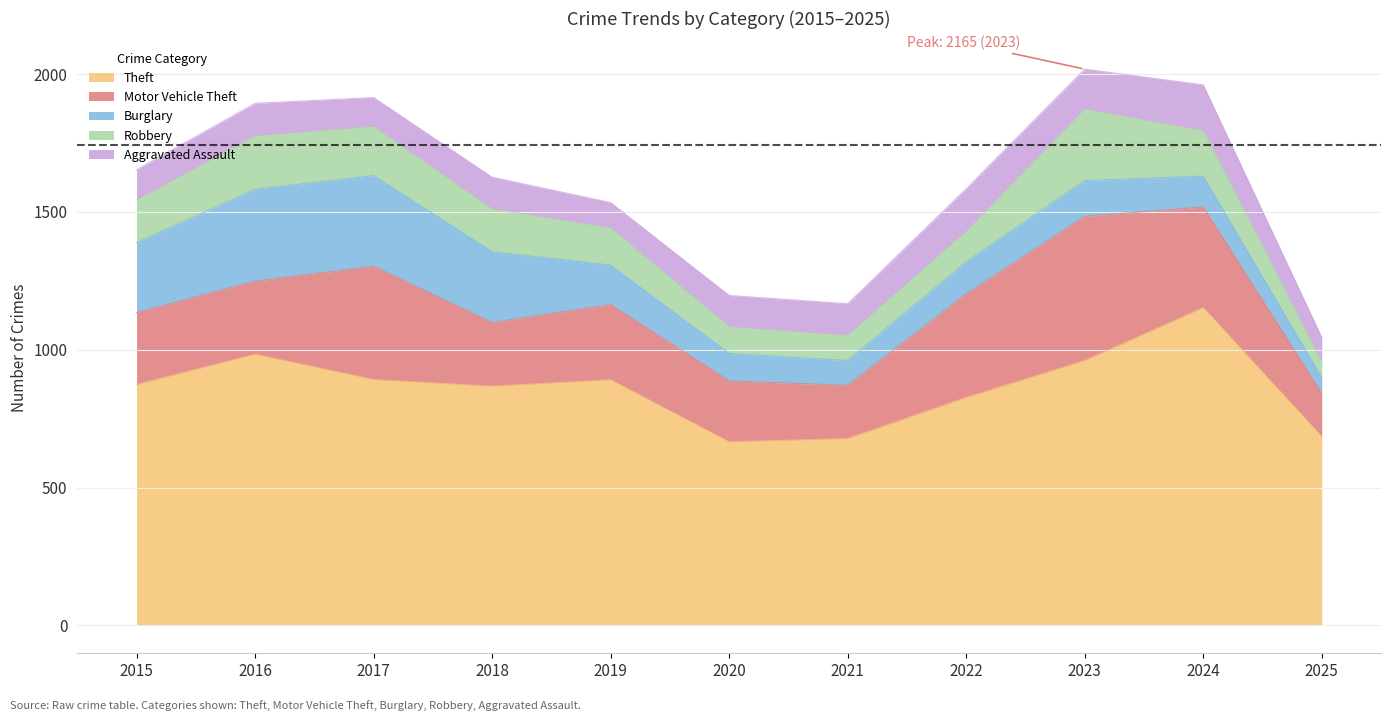

At which label is Burglary closest to 195?

2019